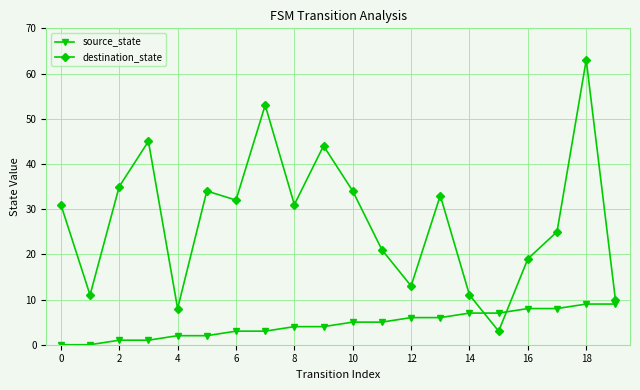

What is the average value of the destination_state series?

28